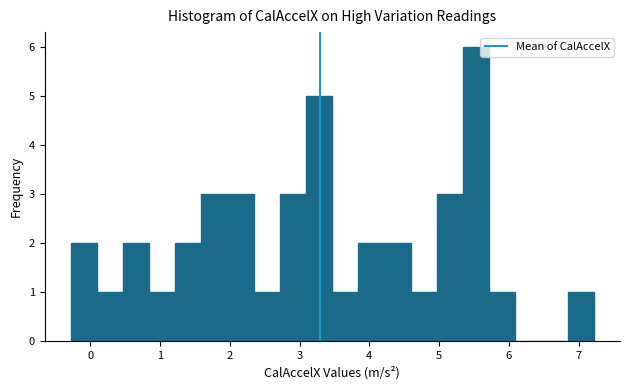

Around what value on the x-axis is the tallest bar? Give the approximate position of its centre, as read against the axis.

5.5